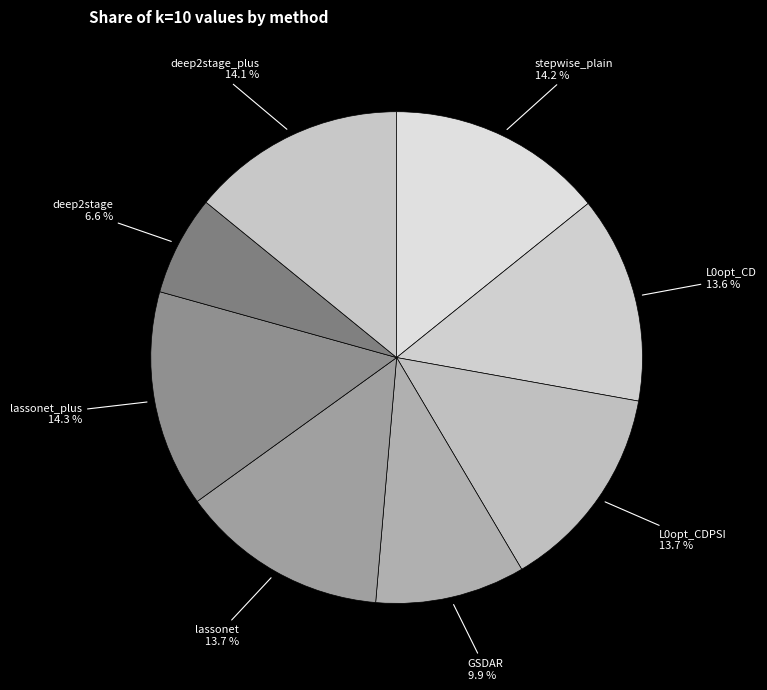

Between stepwise_plain and GSDAR, which is larger?

stepwise_plain